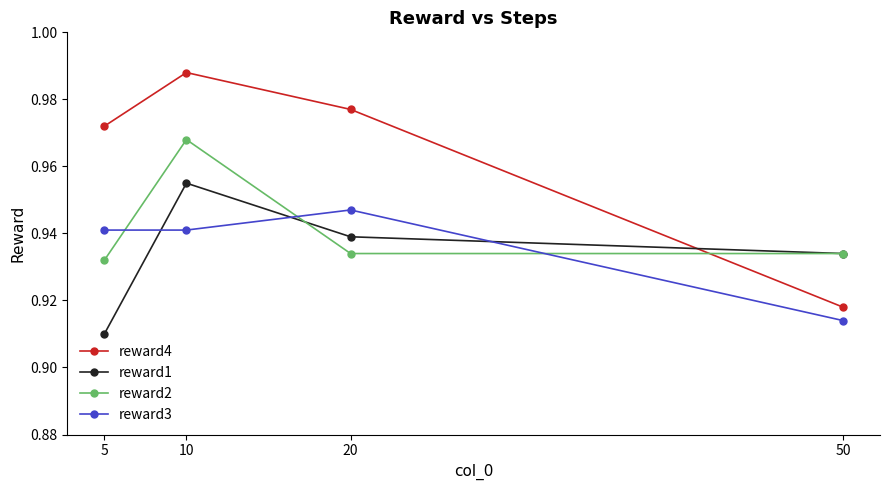

Which series has the largest total across all categories?

reward4